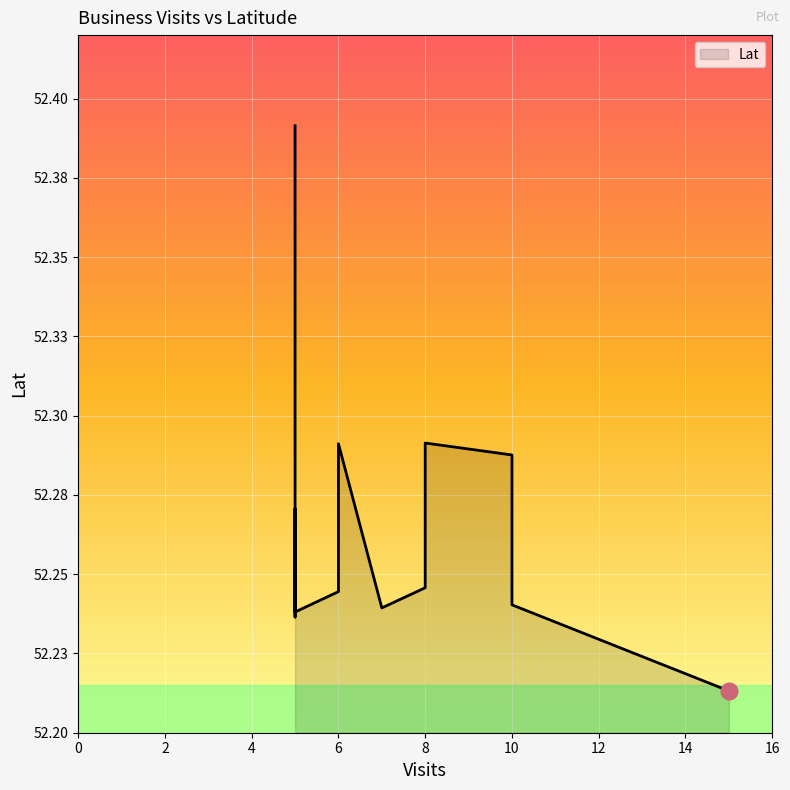

What is the average value?

52.3